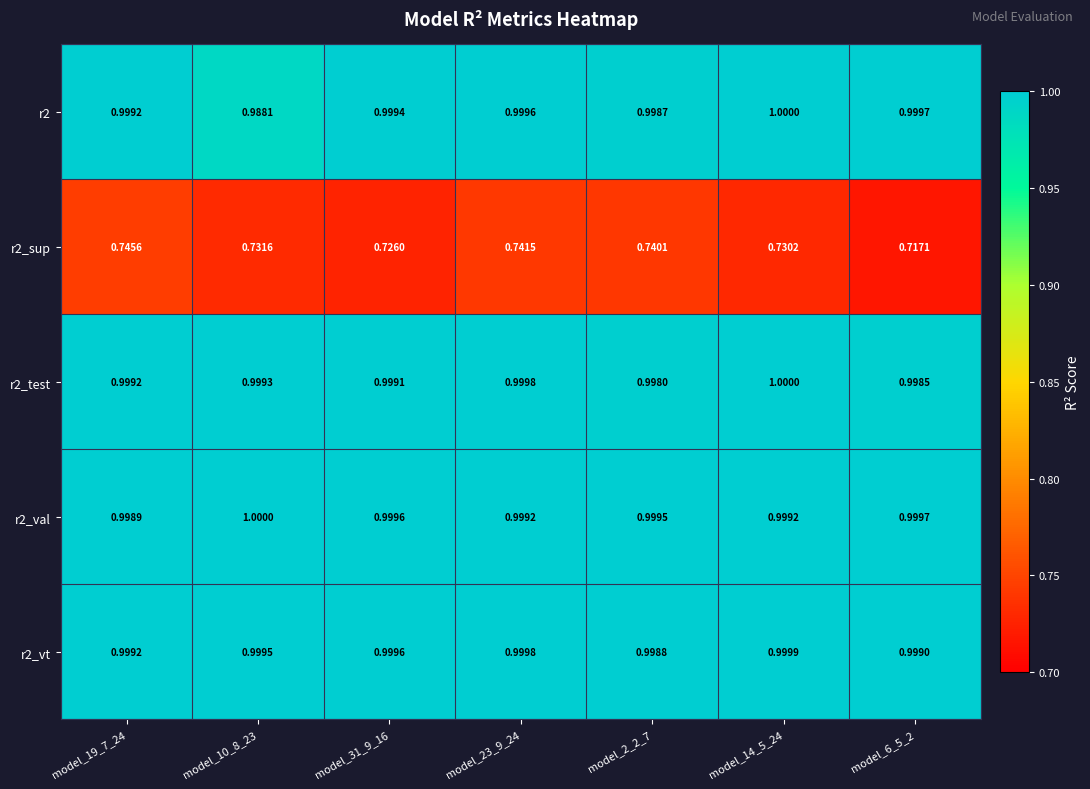

Reading left to right, extract all data points from this chart.

r2: model_19_7_24=1.0	model_10_8_23=1.0	model_31_9_16=1.0	model_23_9_24=1.0	model_2_2_7=1.0	model_14_5_24=1.0	model_6_5_2=1.0
r2_sup: model_19_7_24=0.7	model_10_8_23=0.7	model_31_9_16=0.7	model_23_9_24=0.7	model_2_2_7=0.7	model_14_5_24=0.7	model_6_5_2=0.7
r2_test: model_19_7_24=1.0	model_10_8_23=1.0	model_31_9_16=1.0	model_23_9_24=1.0	model_2_2_7=1.0	model_14_5_24=1.0	model_6_5_2=1.0
r2_val: model_19_7_24=1.0	model_10_8_23=1.0	model_31_9_16=1.0	model_23_9_24=1.0	model_2_2_7=1.0	model_14_5_24=1.0	model_6_5_2=1.0
r2_vt: model_19_7_24=1.0	model_10_8_23=1.0	model_31_9_16=1.0	model_23_9_24=1.0	model_2_2_7=1.0	model_14_5_24=1.0	model_6_5_2=1.0